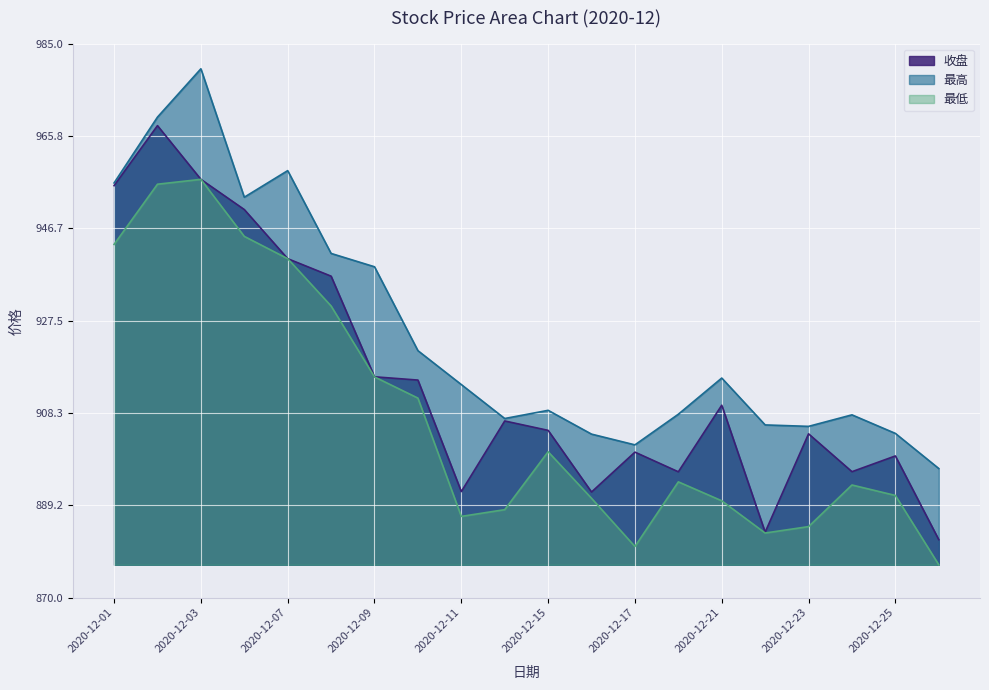

Reading left to right, list all the values displayed in this chart.

收盘: 955.5	968.0	956.8	950.6	940.4	936.7	915.8	915.2	892.0	906.7	904.7	891.9	900.2	896.1	909.9	883.6	904.0	896.1	899.4	882.0
最高: 956.1	969.8	979.8	953.1	958.6	941.5	938.7	921.3	914.2	907.2	908.9	903.9	901.7	908.1	915.6	905.9	905.5	907.9	904.1	896.8
最低: 943.3	955.8	956.8	945.0	940.4	930.5	915.8	911.4	886.9	888.3	900.3	890.6	880.6	894.0	890.1	883.4	884.7	893.4	891.2	876.8